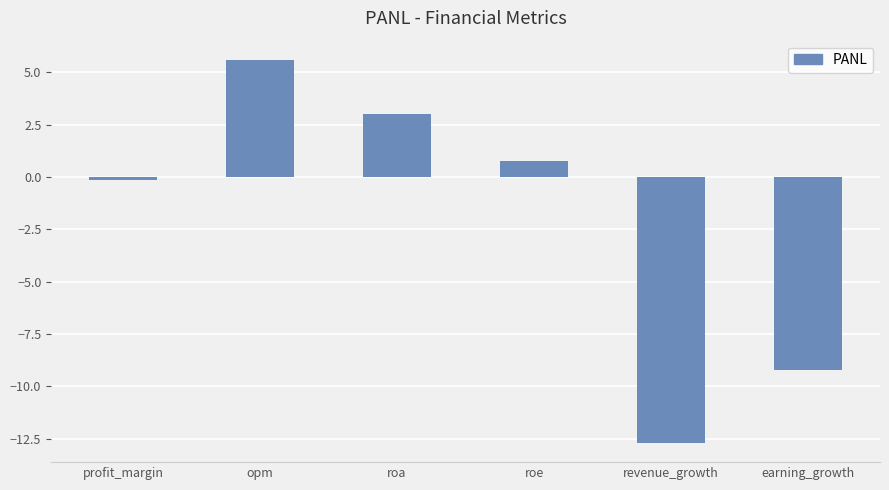

Where is the data nearest to the value -3?

profit_margin